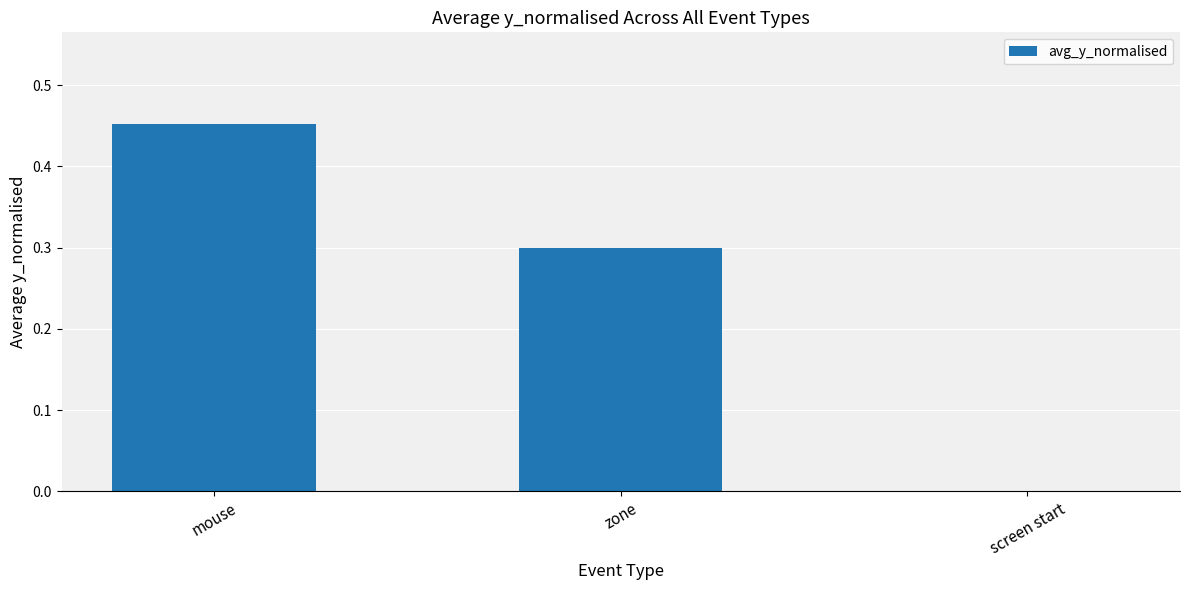

What is the sum of all values?

0.8